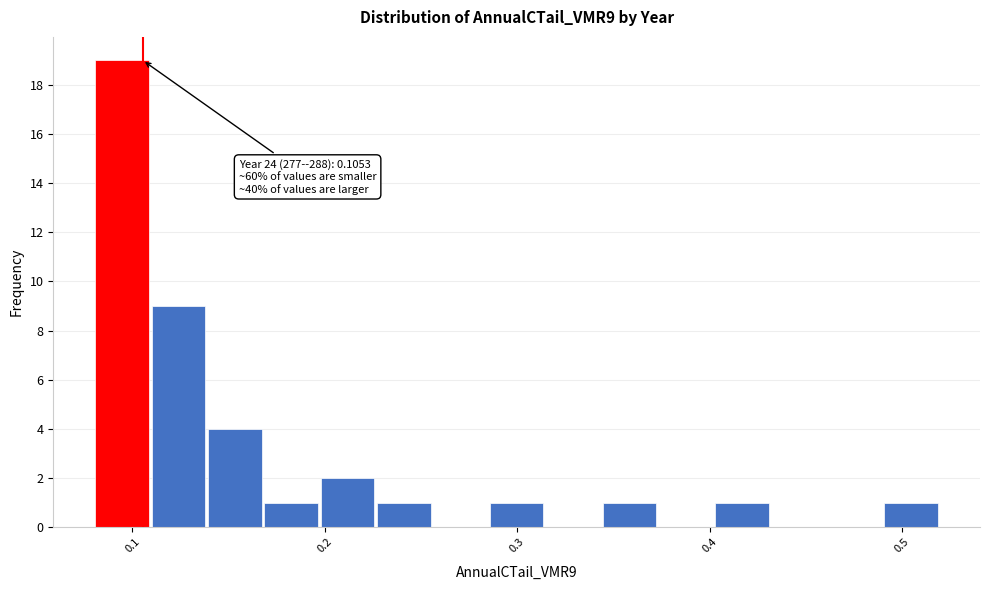

Read against the x-axis, roughly where is the centre of the tallest bar?

0.09